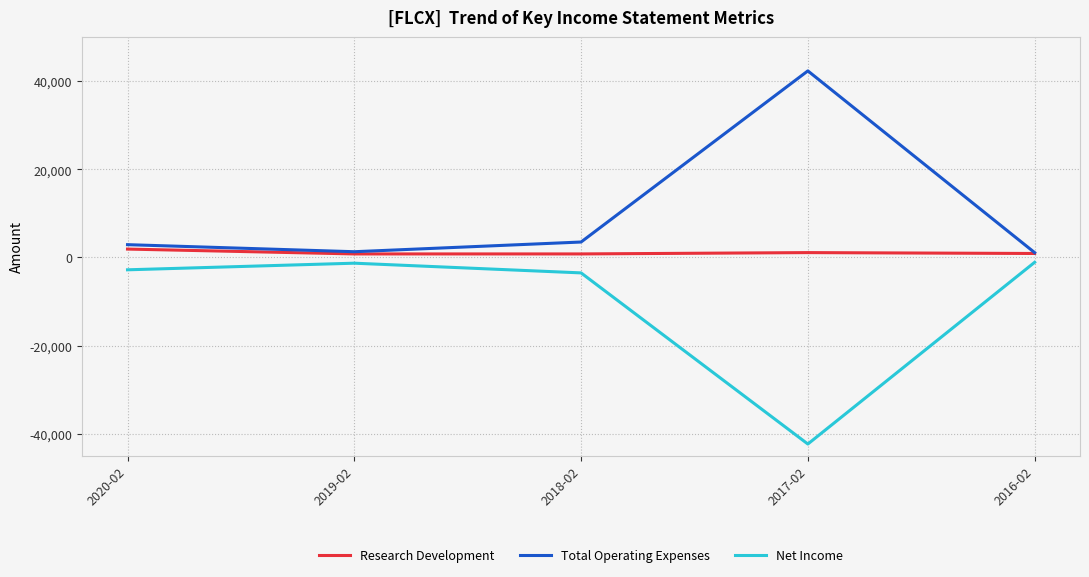

List the series in order of their overall mean, highest first.

Total Operating Expenses, Research Development, Net Income